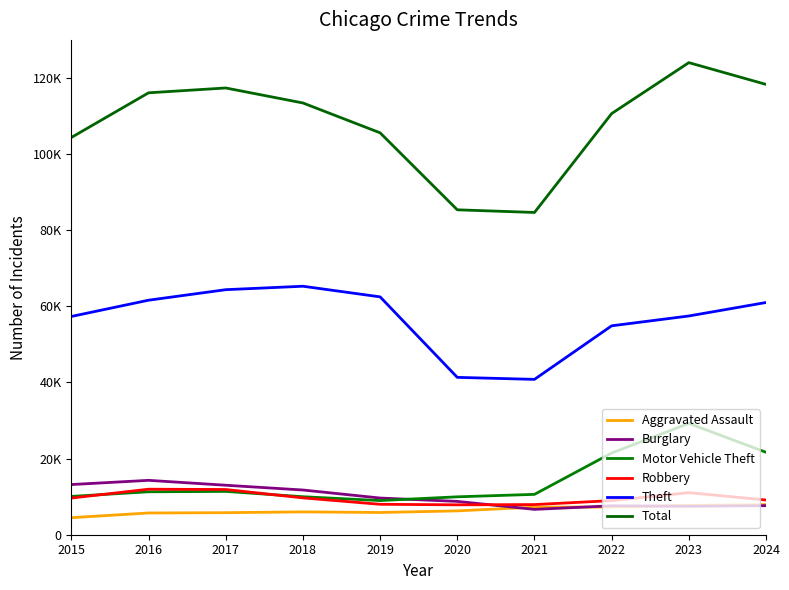

Does the chart have visible grid lines?

No